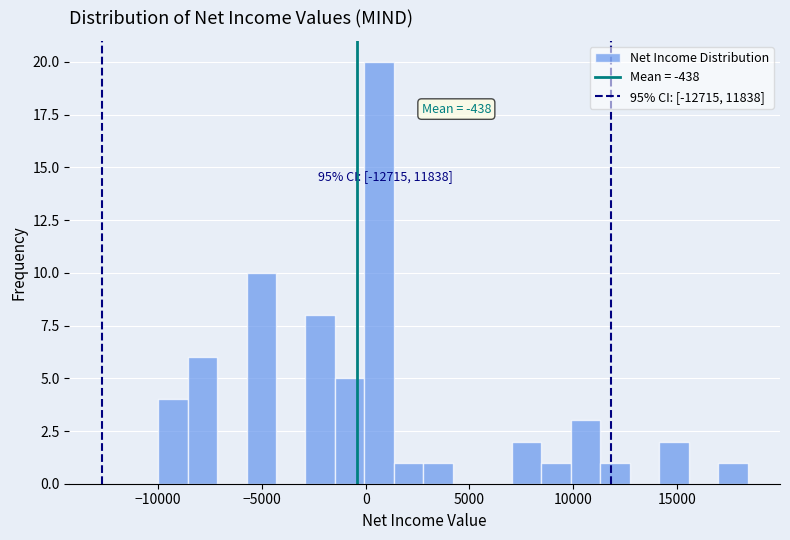

Around what value on the x-axis is the tallest bar? Give the approximate position of its centre, as read against the axis.

500